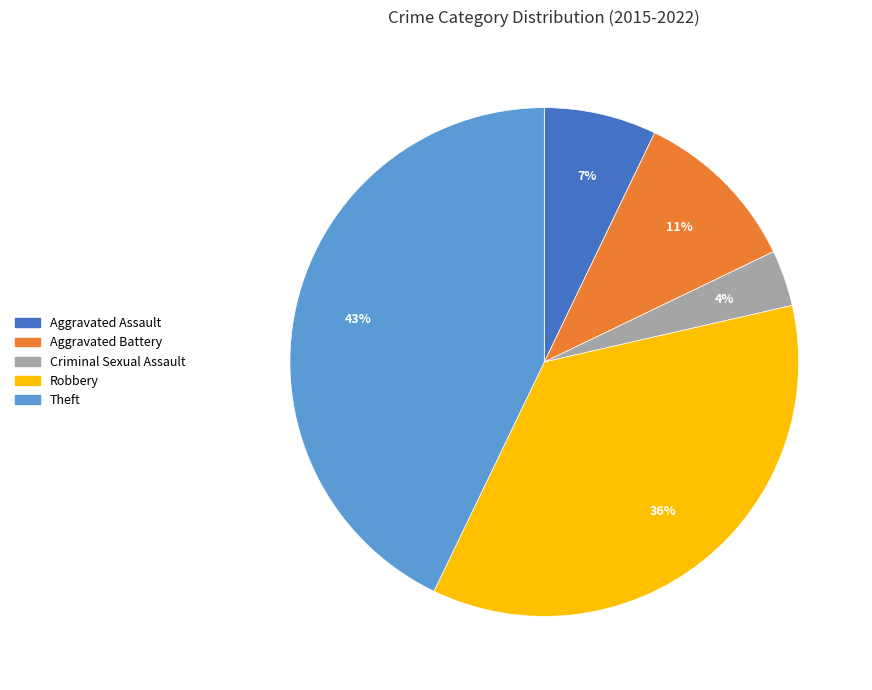

Is there any slice that represents more than half of the pie?

No